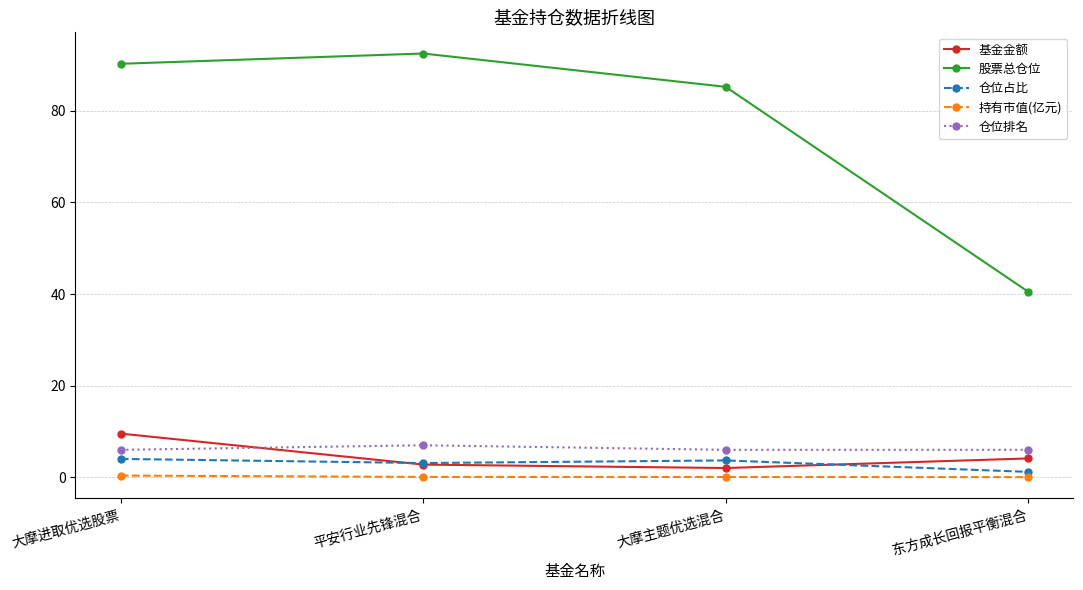

What is the average value of the 仓位占比 series?

3.0